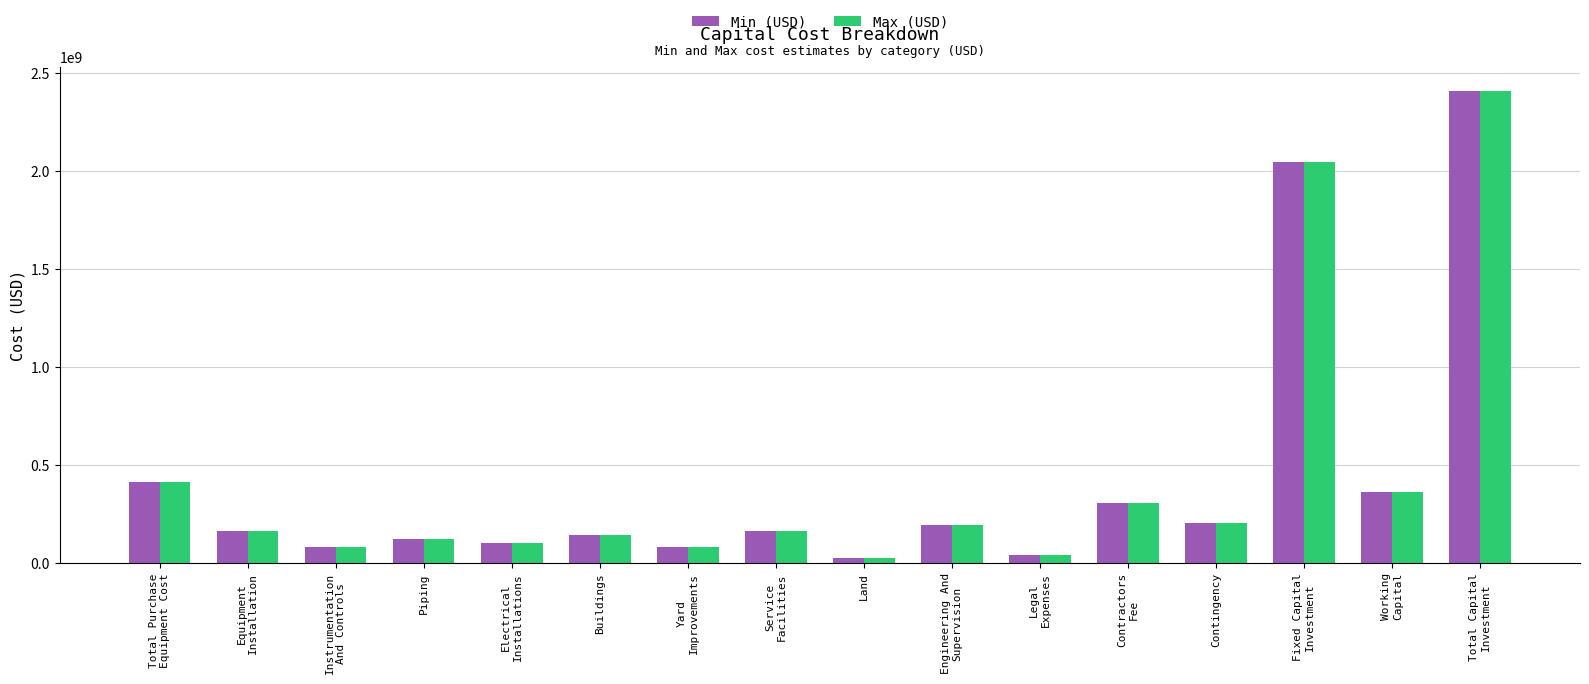

What is the difference between the Min (USD) values at Fixed Capital
Investment and Yard
Improvements?

1965608677.4